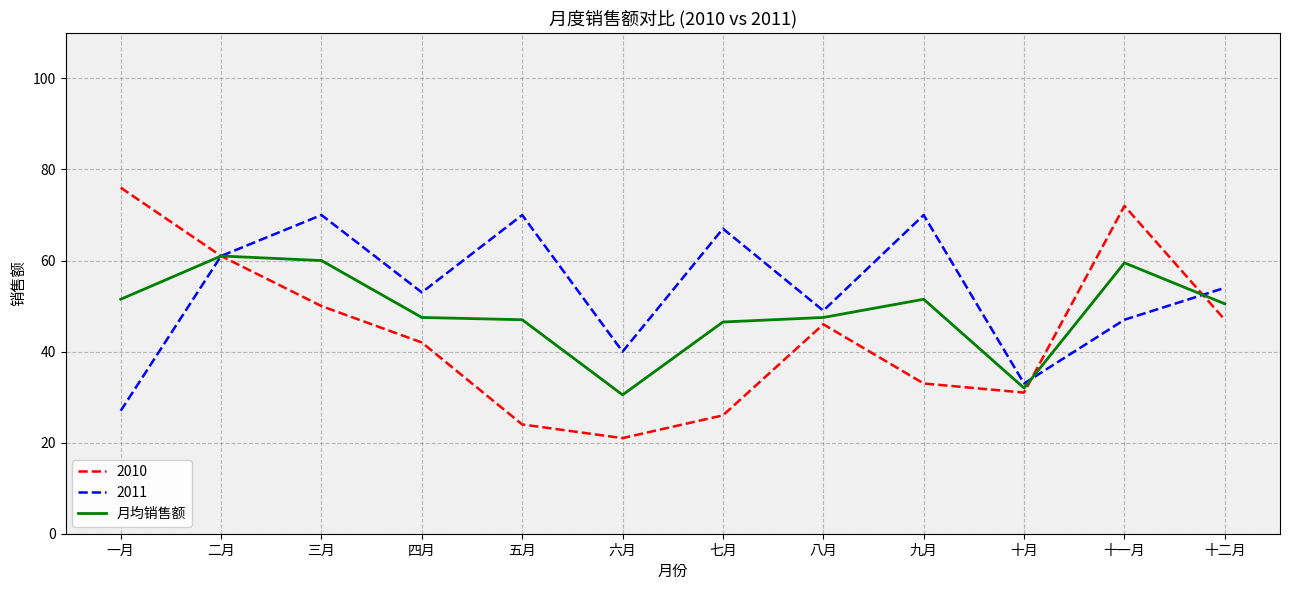

Which label corresponds to the largest value in the chart?

一月